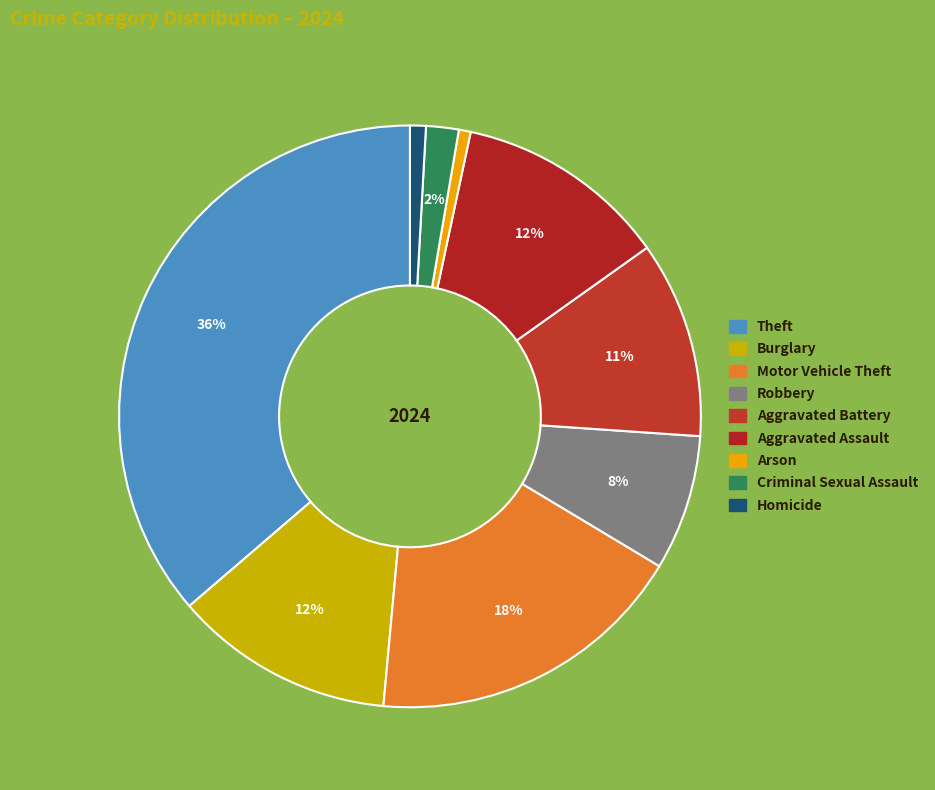

To the nearest percent, what is the difference between the Homicide and Robbery slice percentages?

7%